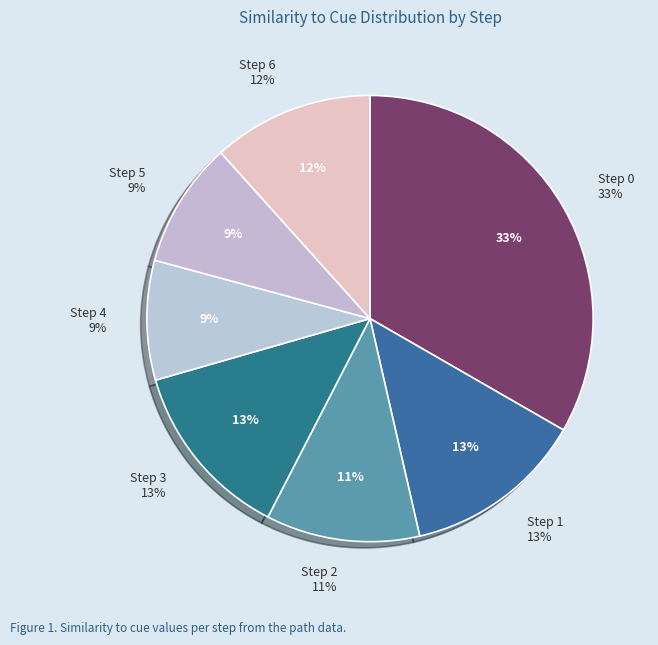

How many slices are in this pie chart?

7